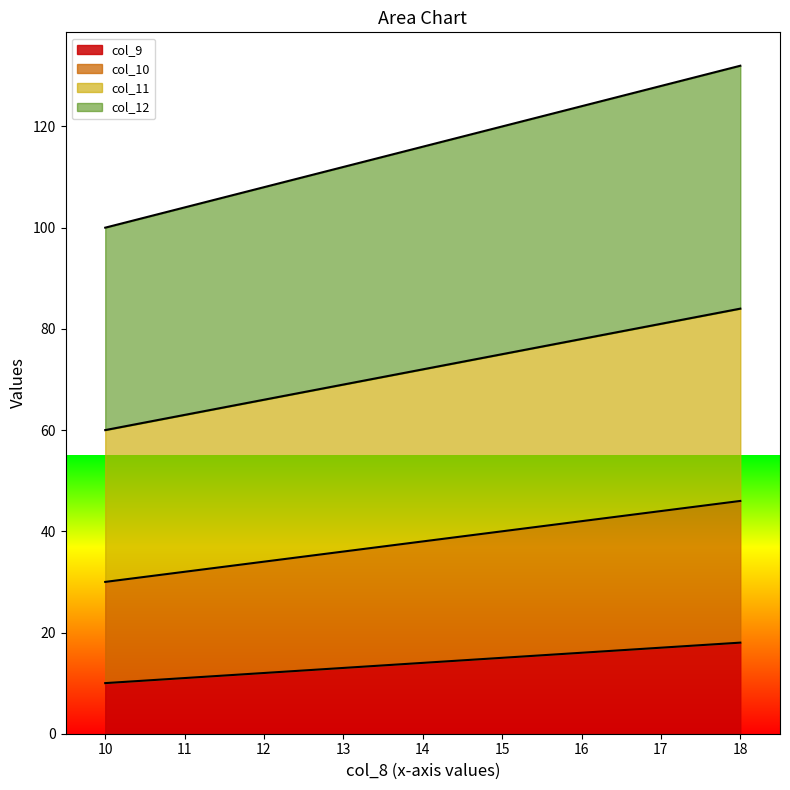

What is the sum of the col_10 values at 11 and 12?

66